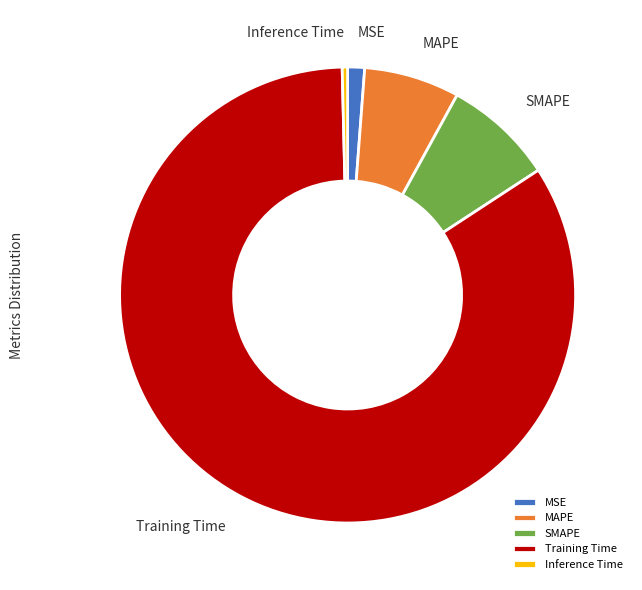

Is it true that MAPE is 7% of the pie?

True